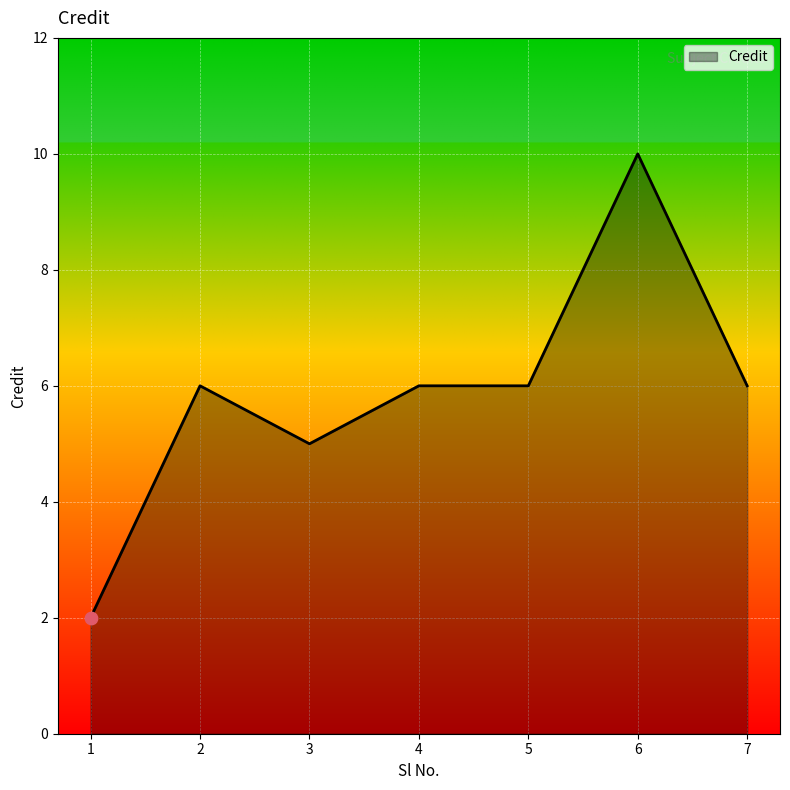

What is the ratio of the value at 6 to the value at 3?

2.0